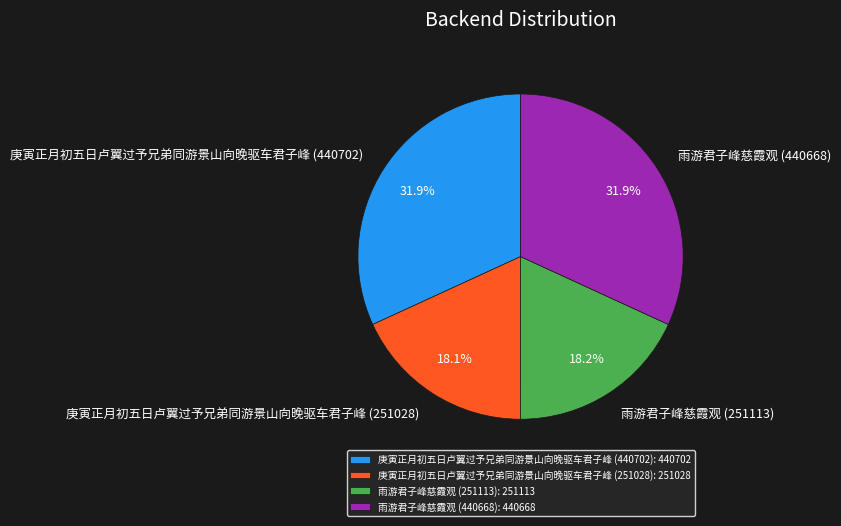

Is it true that 雨游君子峰慈霞观 (251113) is 13% of the pie?

False